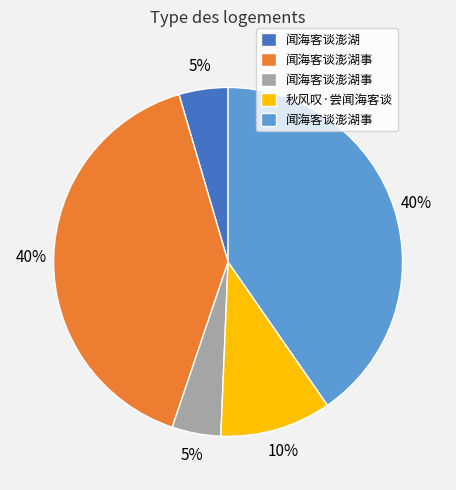

To the nearest percent, what is the average slice percentage?

20%